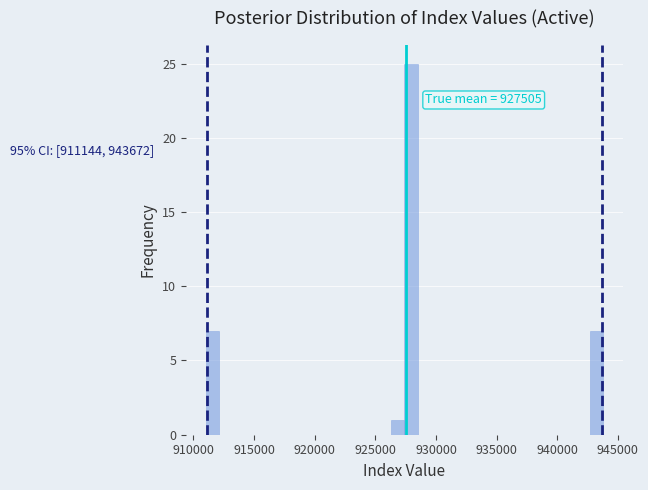

Read against the x-axis, roughly where is the centre of the tallest bar?

928000